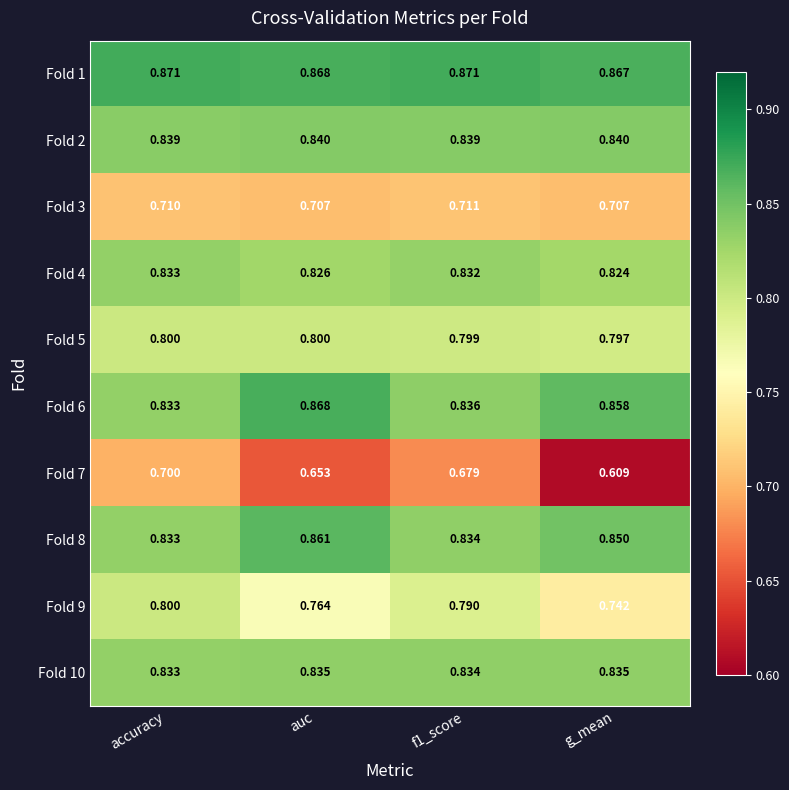

Where is Fold 10 nearest to the value 0?

accuracy